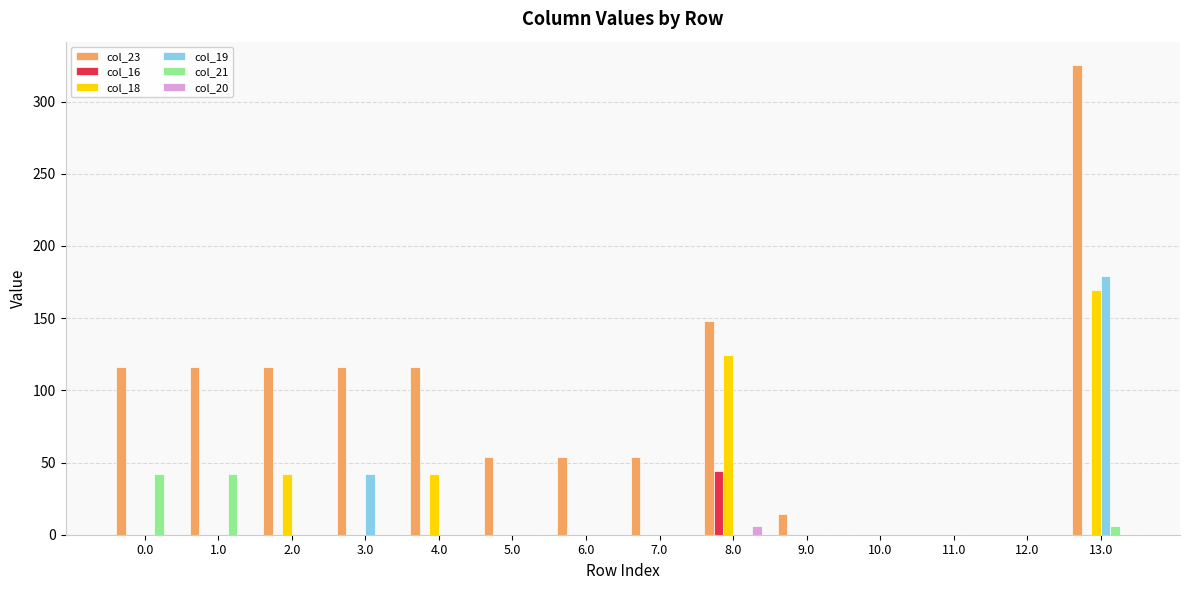

Between 0.0 and 7.0, which series saw the biggest shift?

col_23